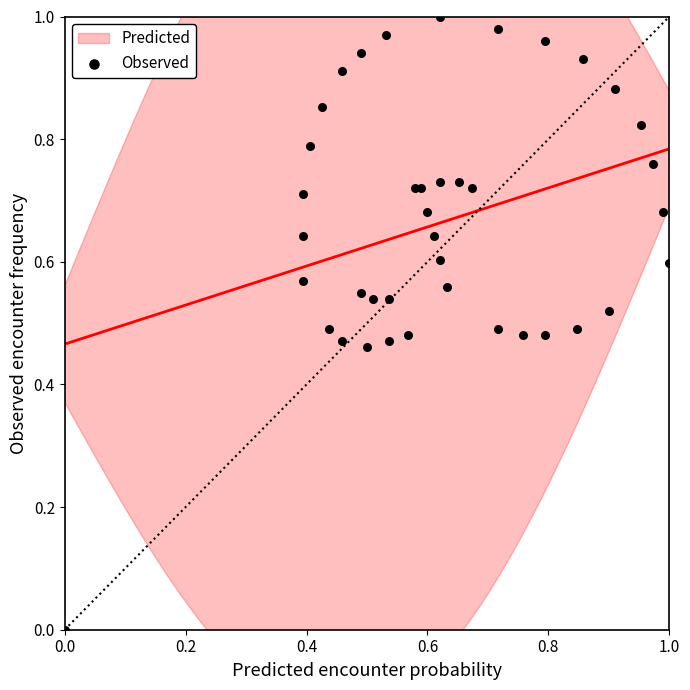

How many points are shown in the scatter plot?

40